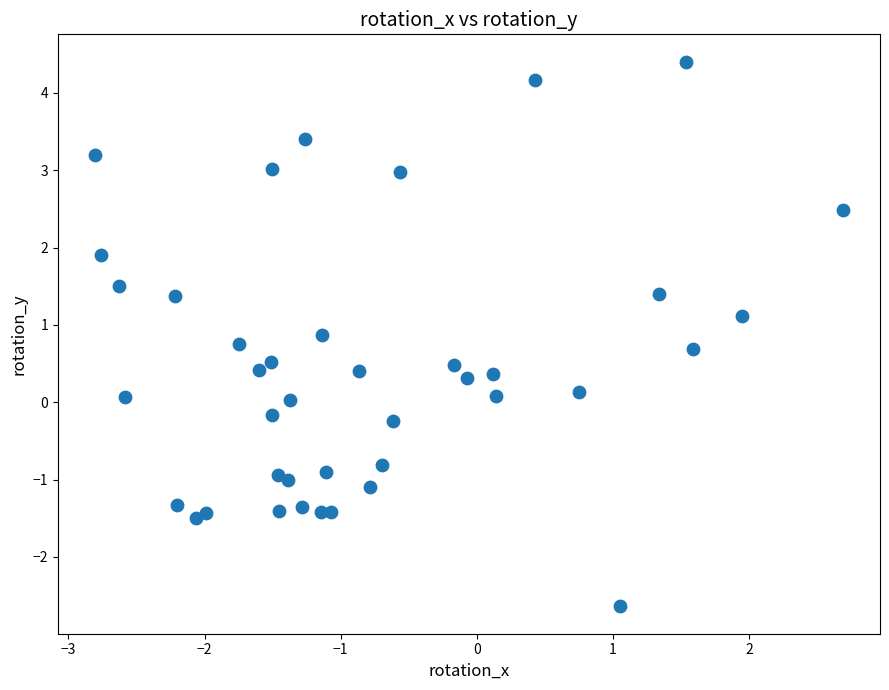

What is the range of Y values (max minus min)?

7.0